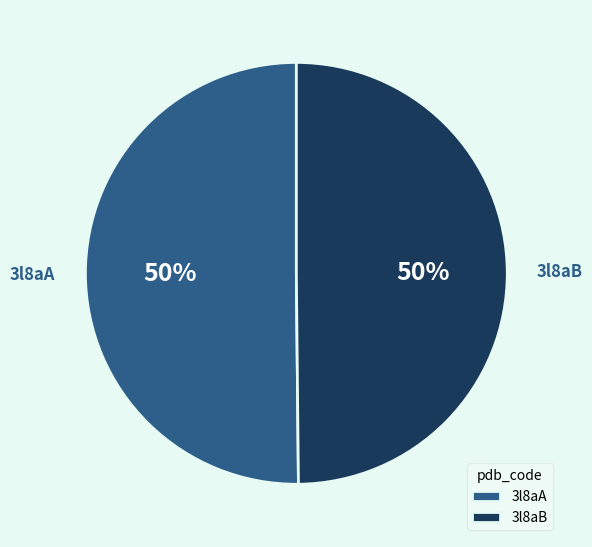

Approximately how many times larger is the value at 3l8aA compared to 3l8aB?

1.0